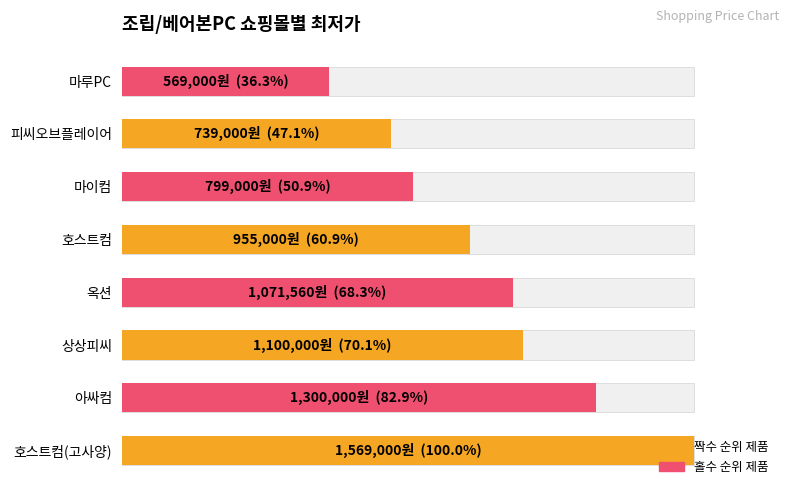

Count the number of categories in the chart.

8